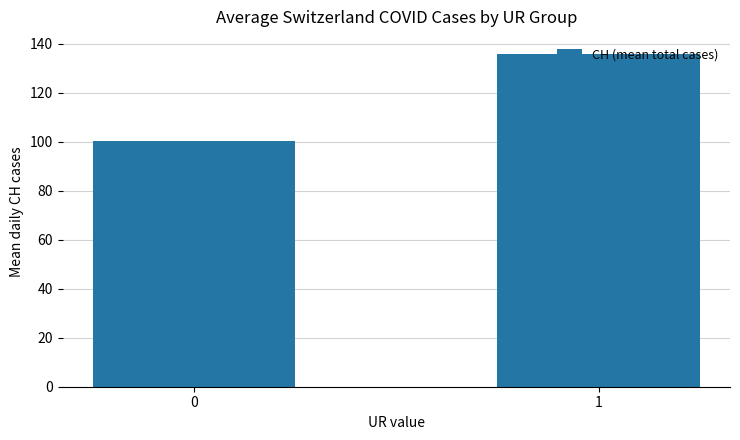

What is the sum of all values?

236.2